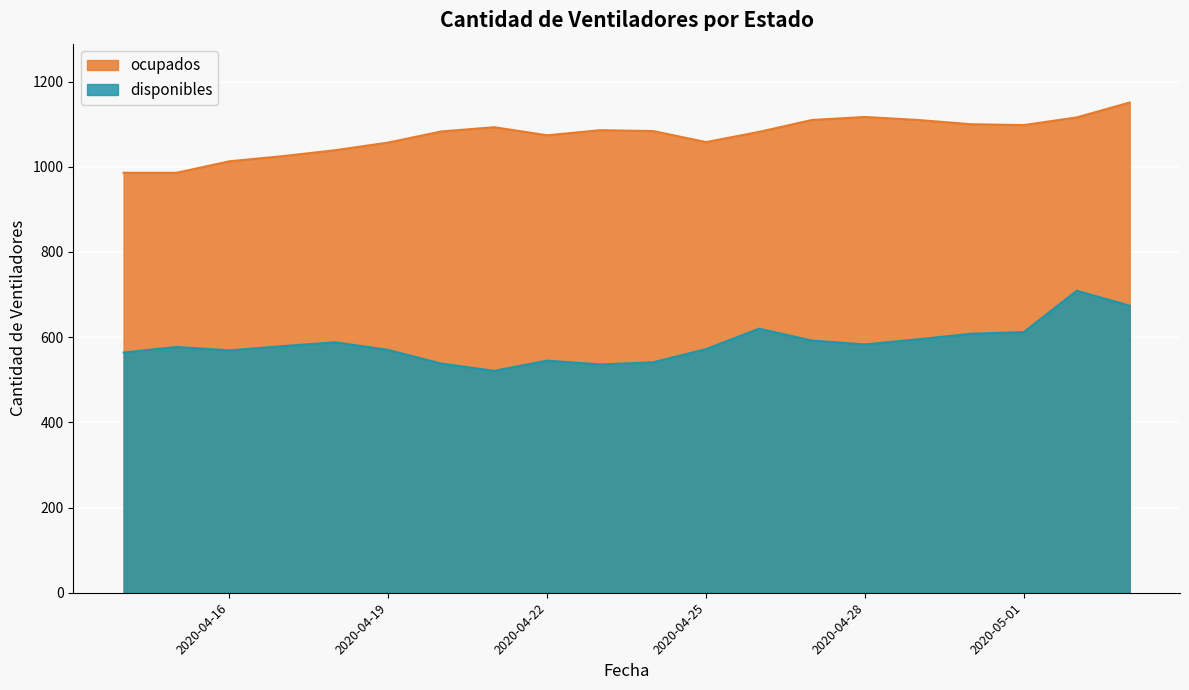

At which category is the sum across all series the highest?

2020-05-02